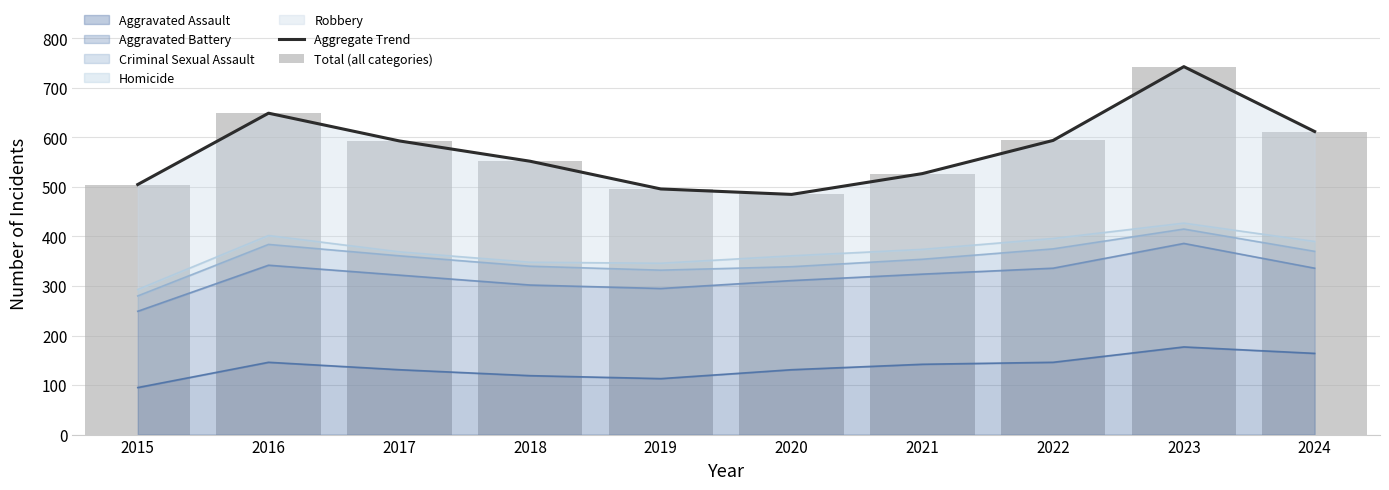

Is it true that Aggravated Assault equals 177 at 2023?

True